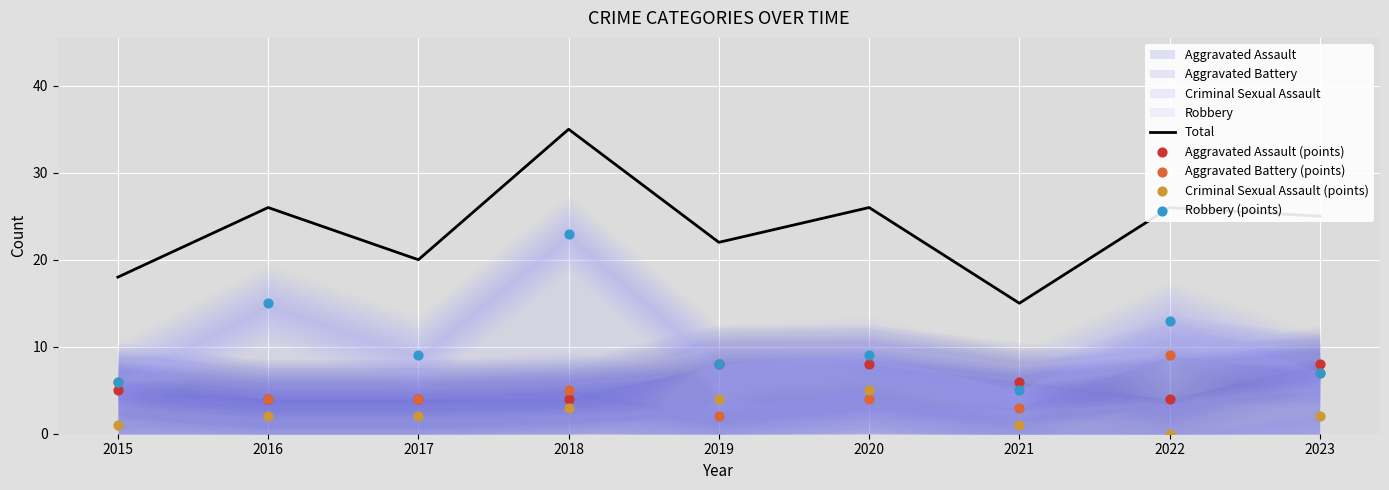

Which series has the largest total across all categories?

Total